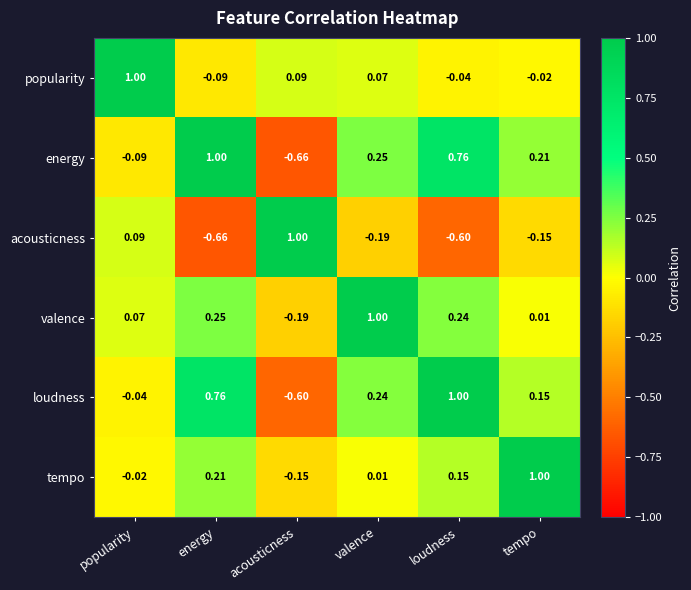

Which category has the lowest value in the loudness series?

acousticness